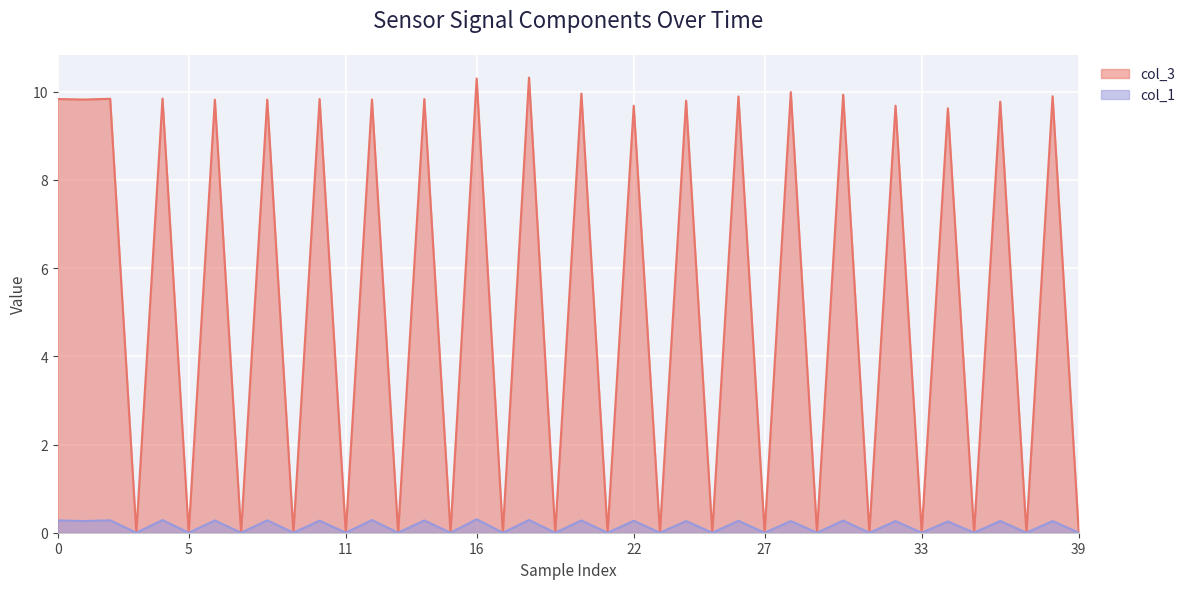

Reading right to left, list all the values displayed in this chart.

col_3: 0.0	9.9	0.0	9.8	0.0	9.6	0.0	9.7	0.0	9.9	0.0	10.0	0.0	9.9	0.0	9.8	0.0	9.7	0.0	10.0	0.0	10.3	0.0	10.3	0.0	9.8	0.0	9.8	0.0	9.8	0.0	9.8	0.0	9.8	0.0	9.8	0.0	9.8	9.8	9.8
col_1: 0.0	0.3	0.0	0.3	0.0	0.3	0.0	0.3	0.0	0.3	0.0	0.3	0.0	0.3	0.0	0.3	0.0	0.3	0.0	0.3	0.0	0.3	0.0	0.3	0.0	0.3	0.0	0.3	0.0	0.3	0.0	0.3	0.0	0.3	0.0	0.3	0.0	0.3	0.3	0.3